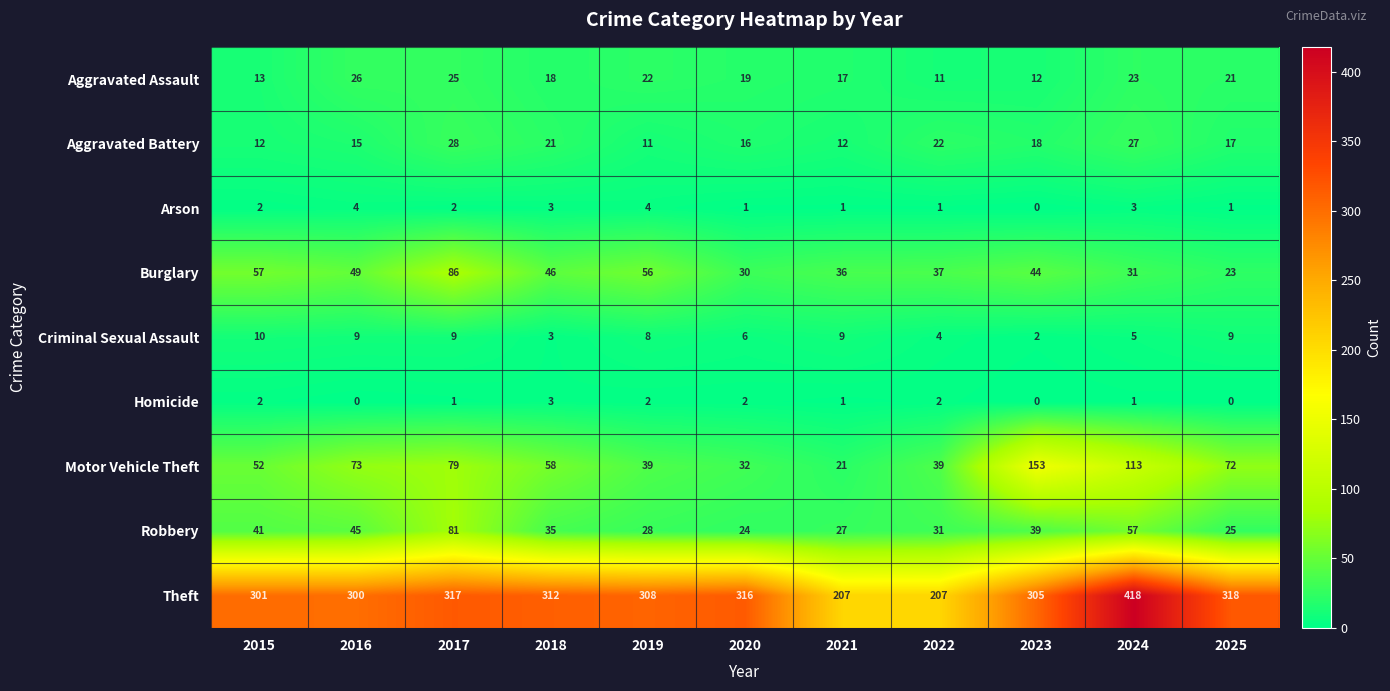

Between 2015 and 2020, which series saw the biggest shift?

Burglary